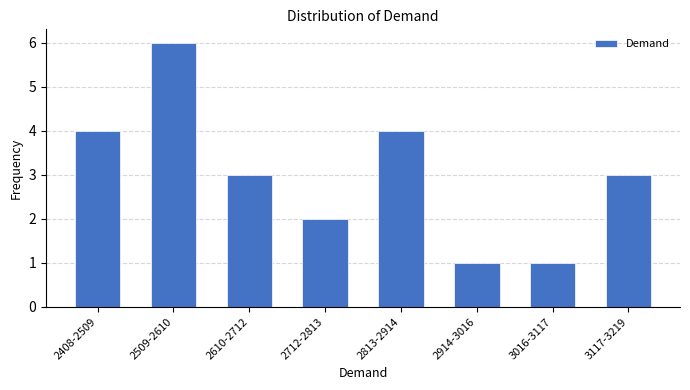

Reading left to right, list all the values displayed in this chart.

2408-2509=4	2509-2610=6	2610-2712=3	2712-2813=2	2813-2914=4	2914-3016=1	3016-3117=1	3117-3219=3